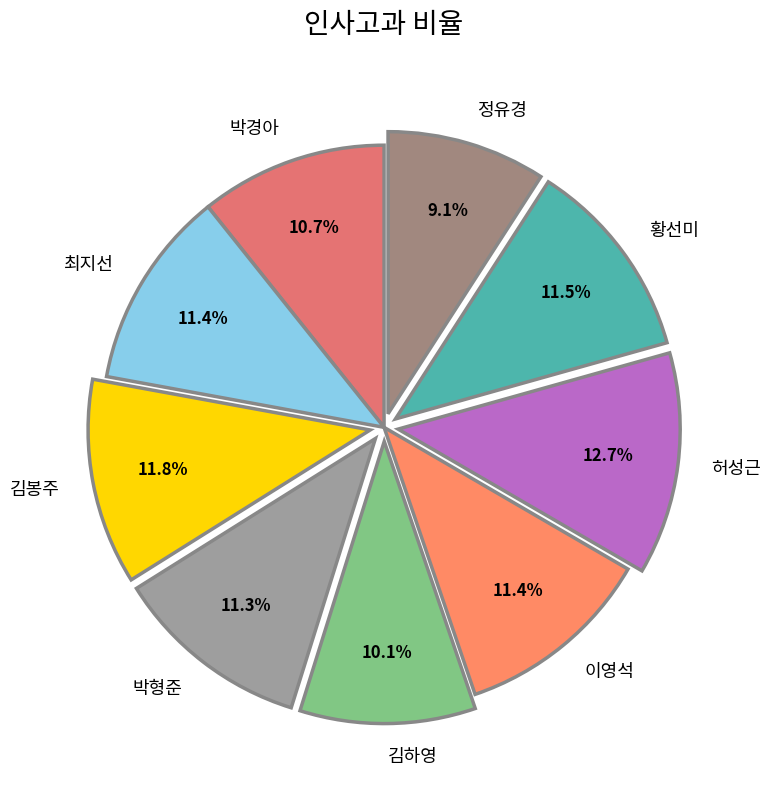

The 정유경 slice represents 9% of the pie. True or false?

True